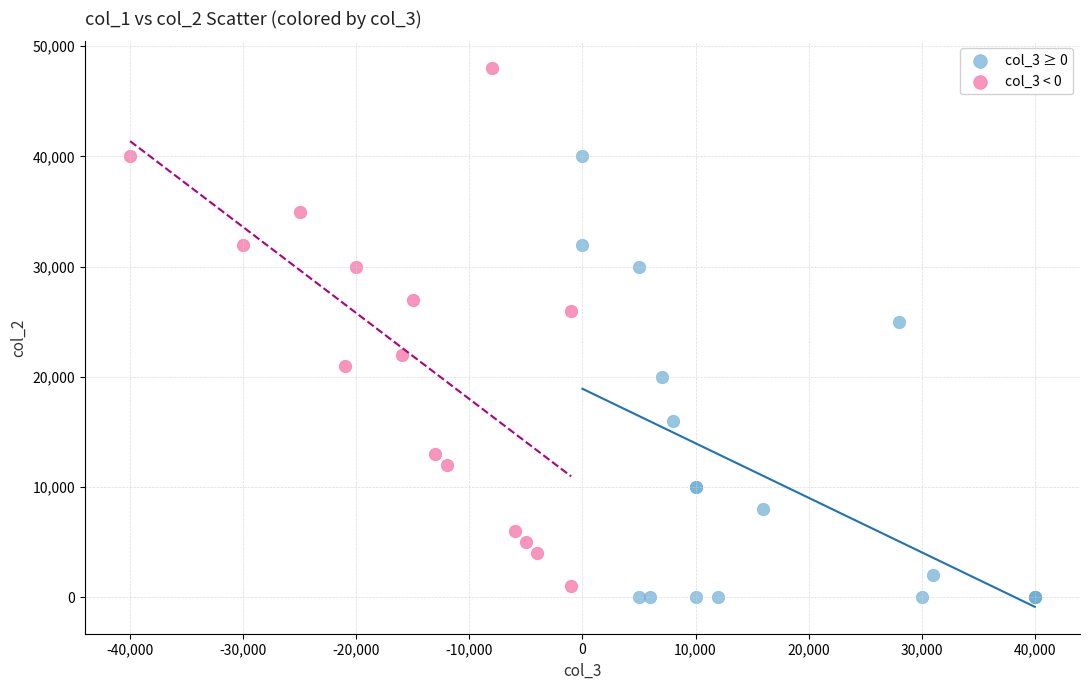

Which series reaches the minimum Y coordinate?

col_3 ≥ 0